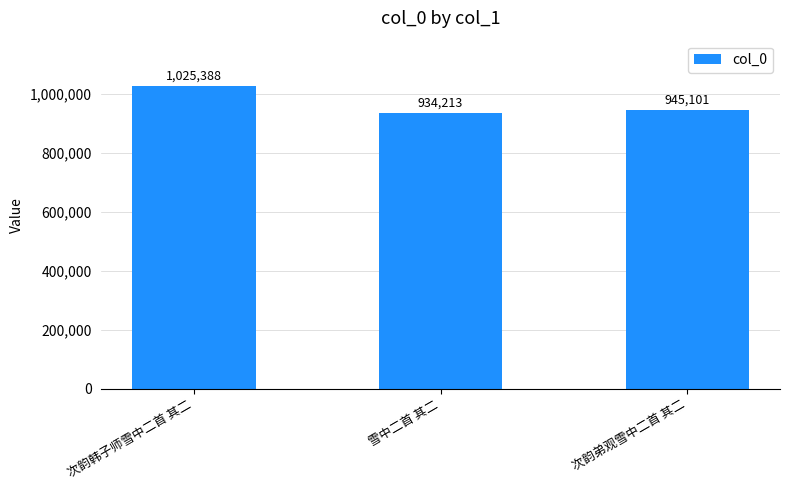

True or false: the data shows 1384908 at 次韵弟观雪中二首 其二.

False